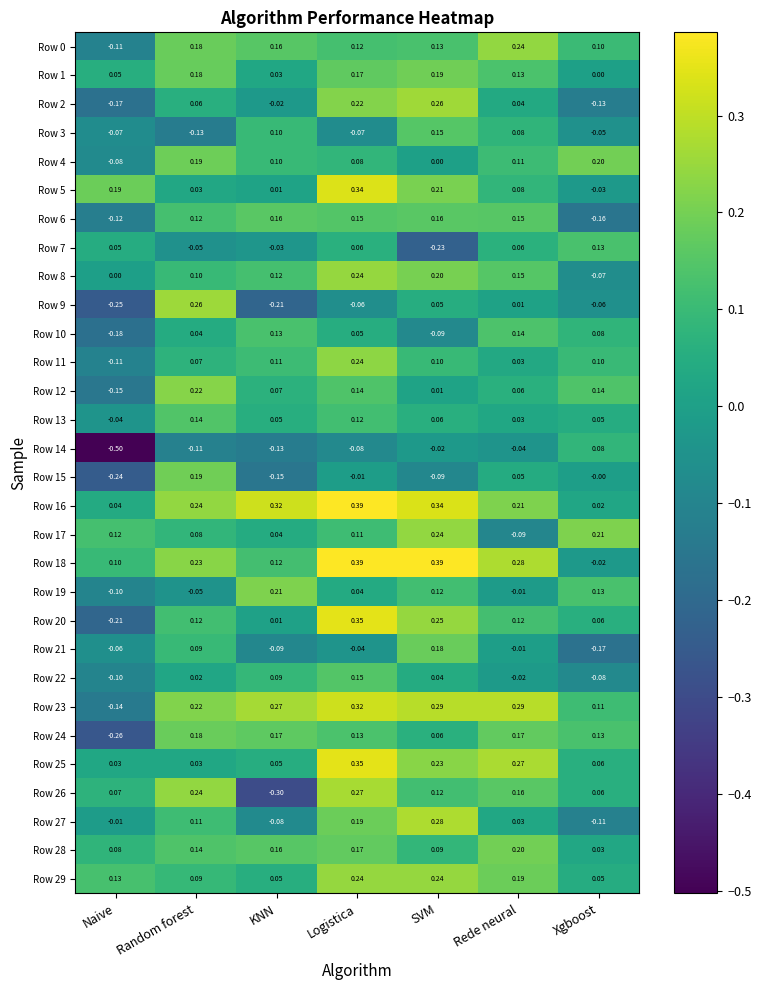

How many series are shown in this chart?

30